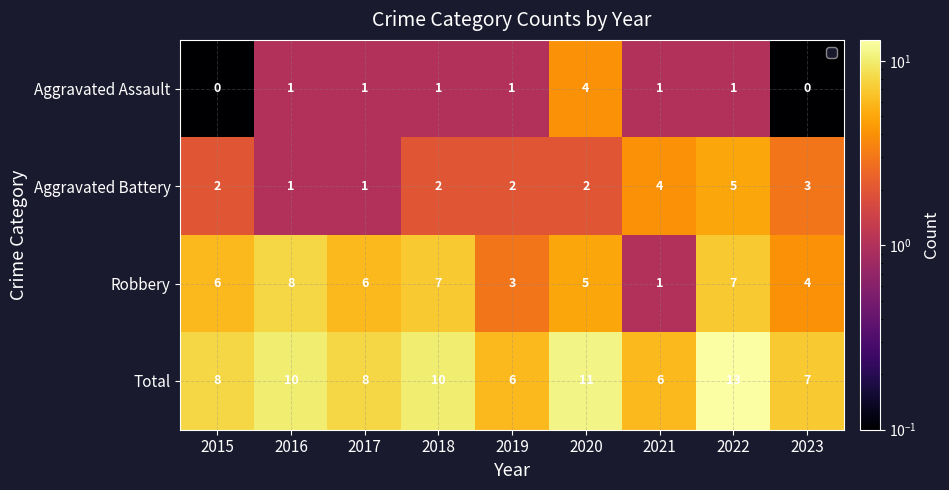

Is the value of Total at 2019 greater than the value of Aggravated Battery at 2015?

Yes